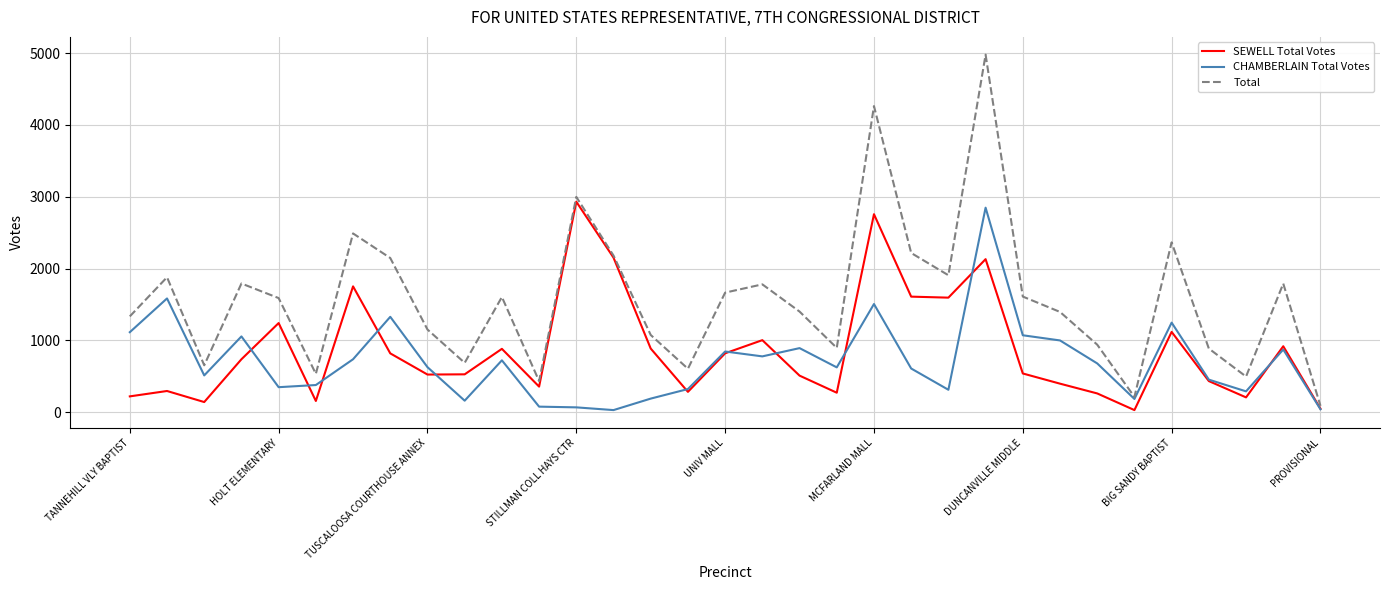

What are all the series names shown in the legend?

SEWELL Total Votes, CHAMBERLAIN Total Votes, Total